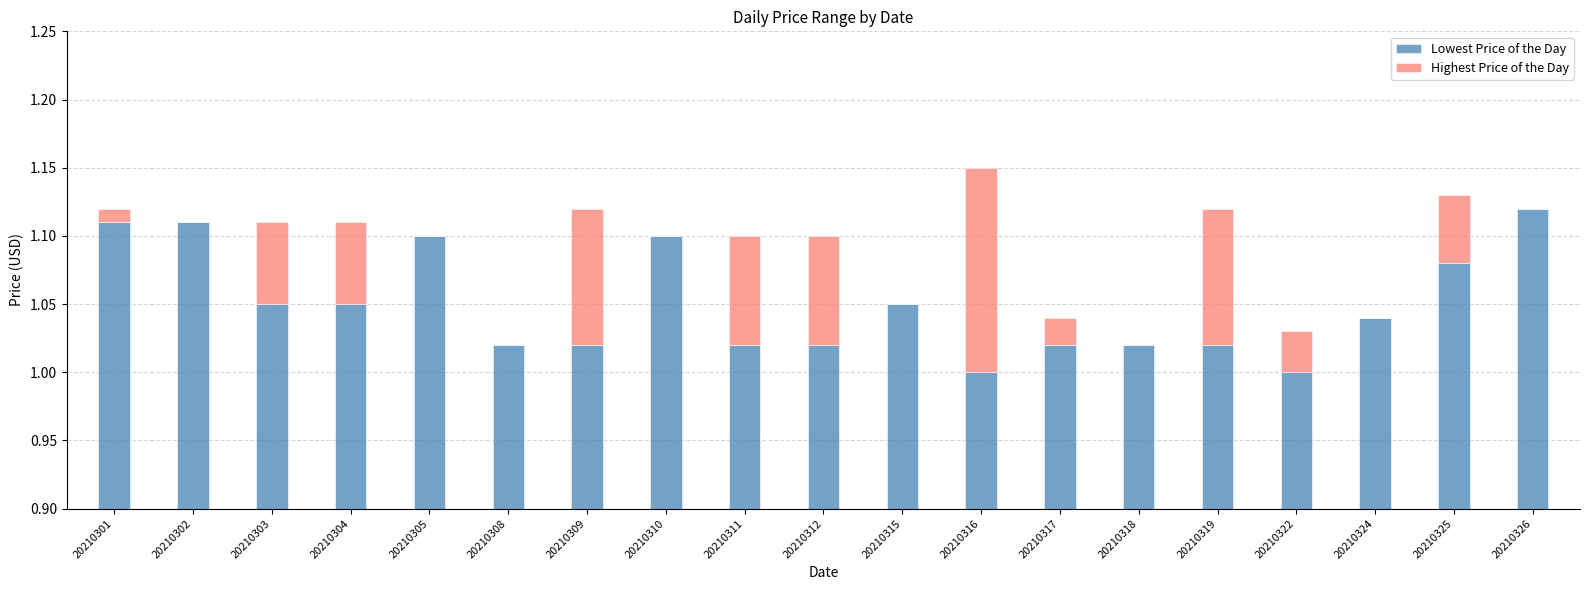

Which series has the largest total across all categories?

Lowest Price of the Day